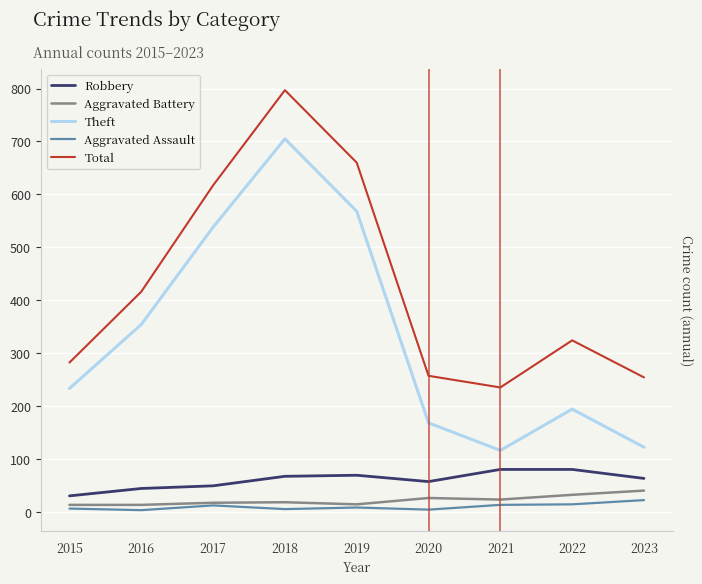

True or false: Theft and Aggravated Battery cross at least once.

False